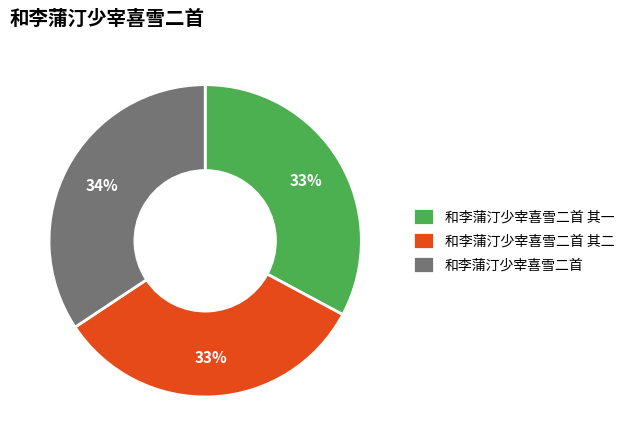

What is the ratio of the value at 和李蒲汀少宰喜雪二首 其二 to the value at 和李蒲汀少宰喜雪二首 其一?

1.0